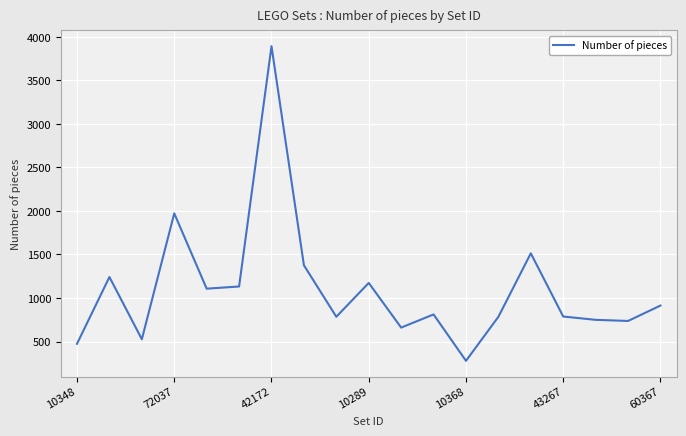

What is the maximum value shown in the chart?

3893